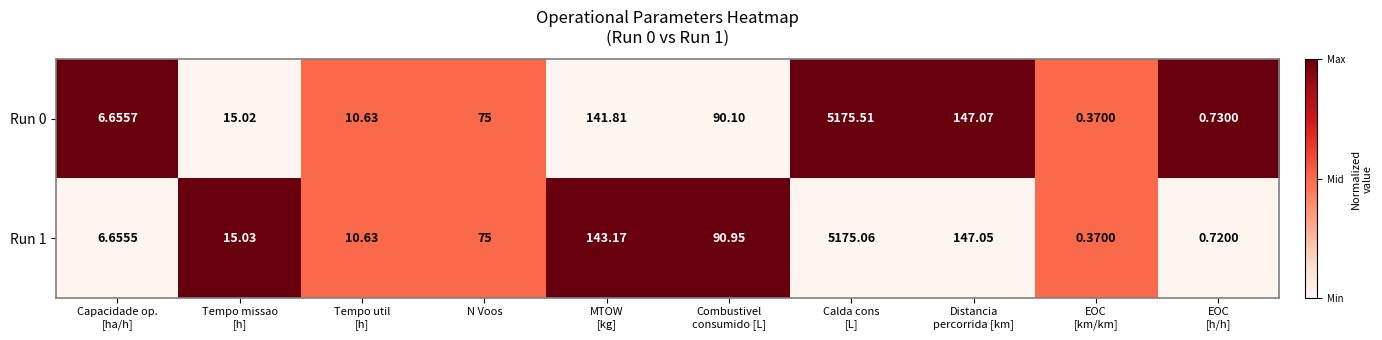

How many series are shown in this chart?

2